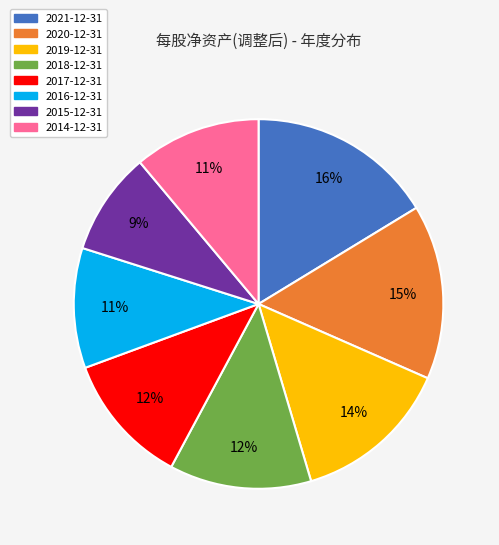

Between 2016-12-31 and 2020-12-31, which is larger?

2020-12-31